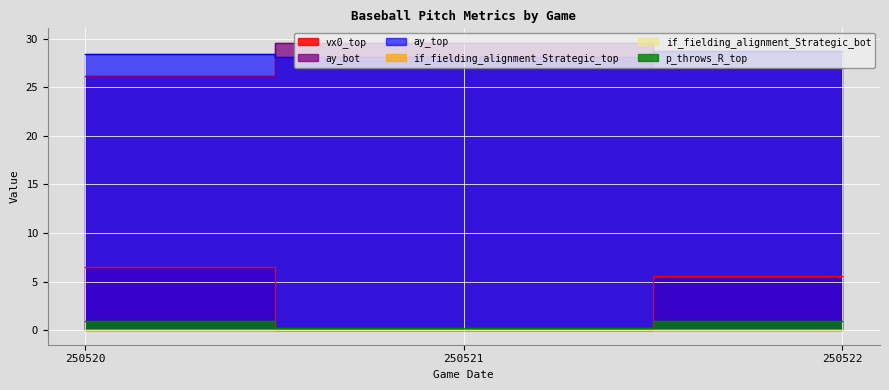

What is the sum of the if_fielding_alignment_Strategic_bot values at 250520 and 250522?

0.1